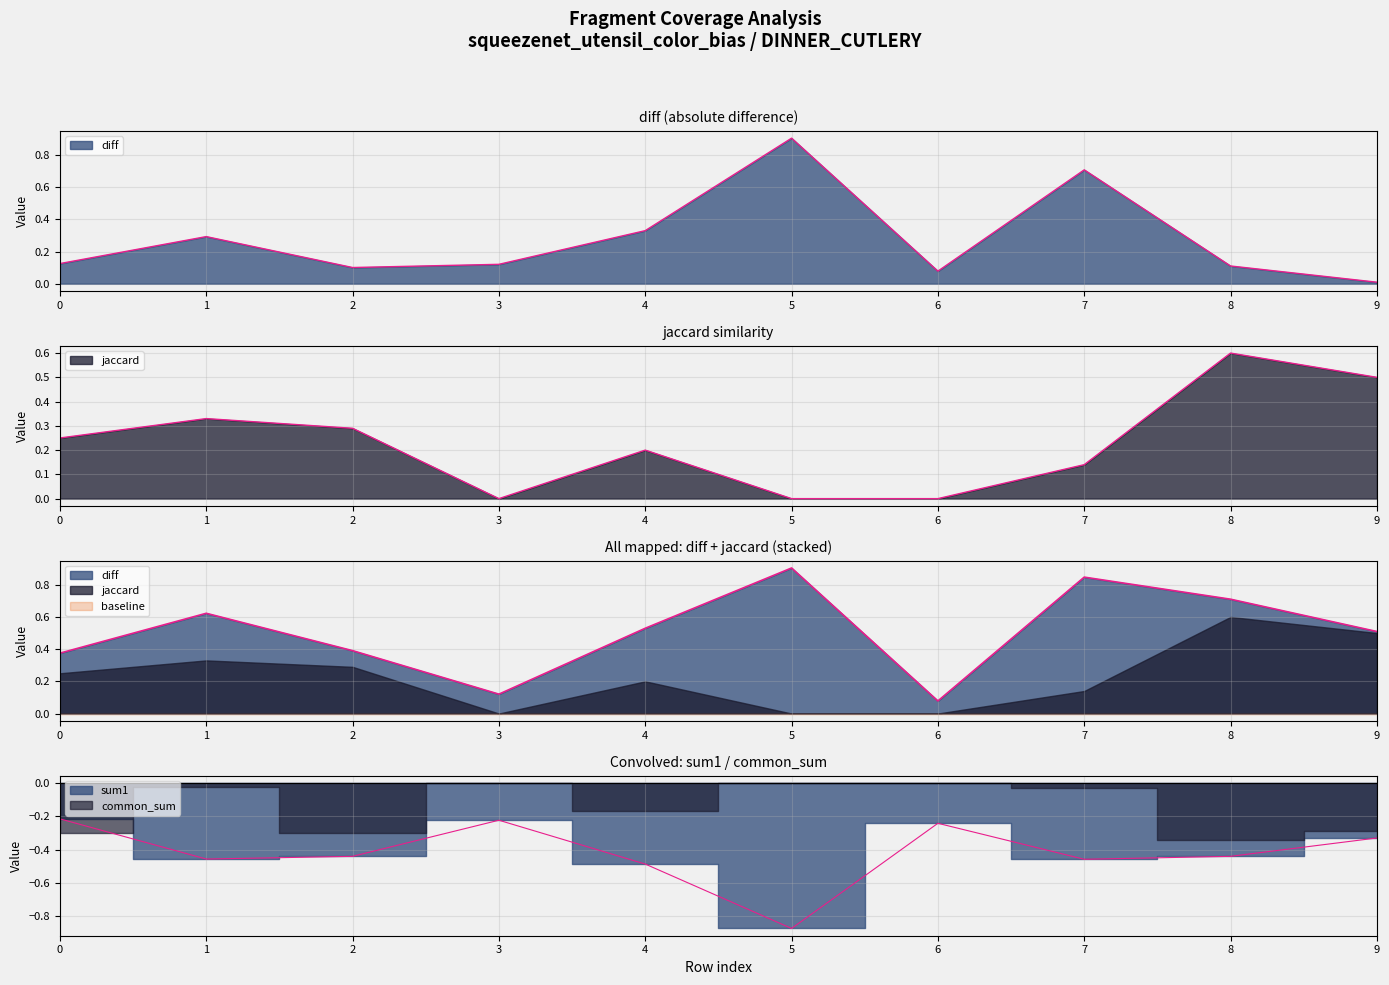

True or false: sum1 and jaccard intersect in this chart.

False